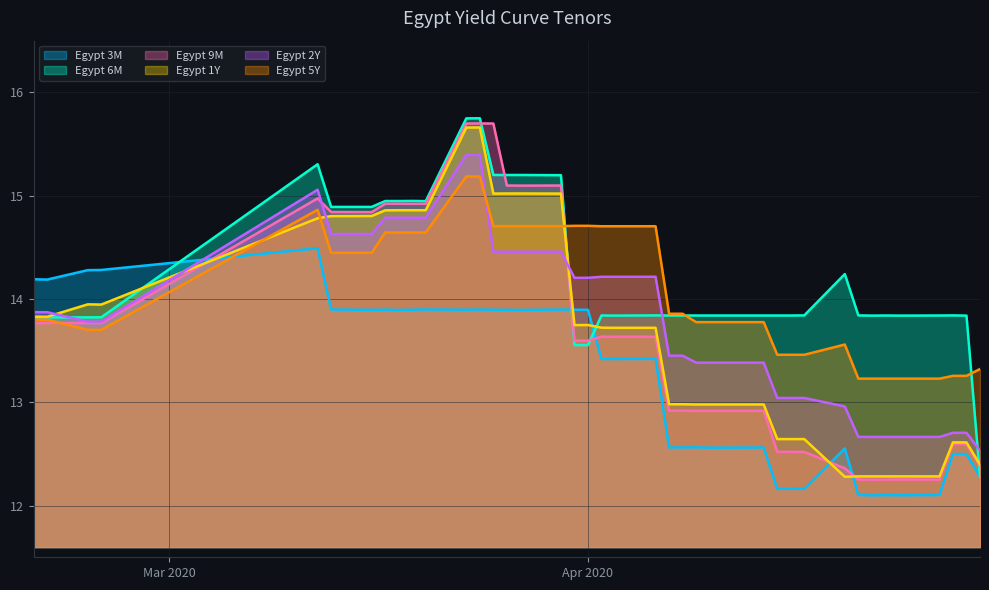

How many times do Egypt 3M and Egypt 5Y cross each other?

1